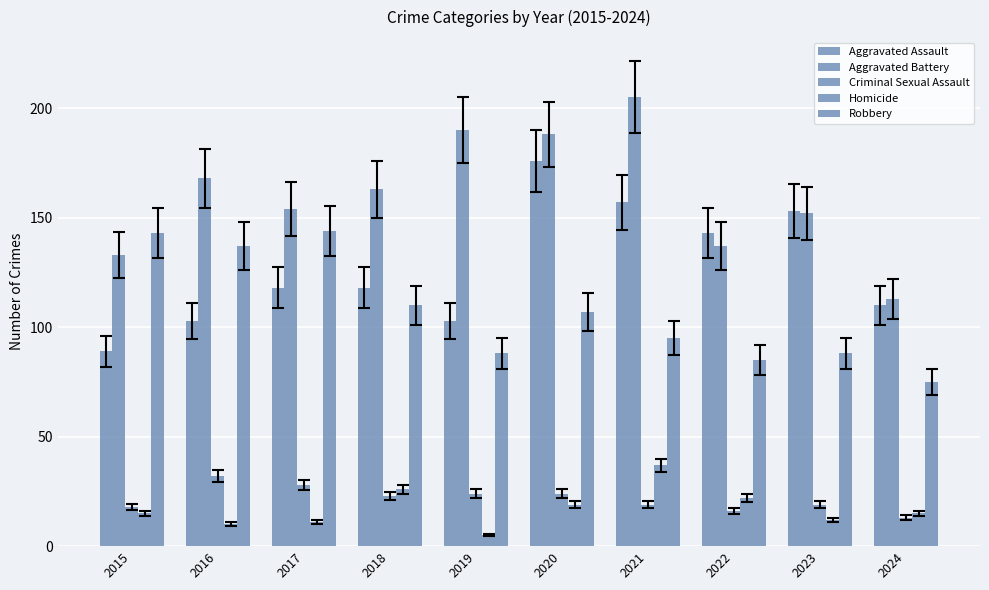

Count the number of data series in this chart.

5